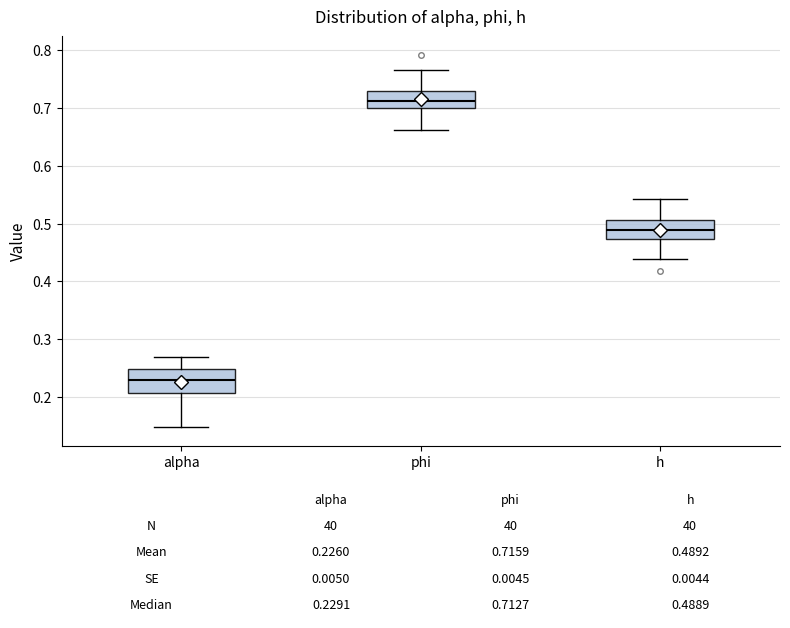

Which box's median line is the highest?

phi